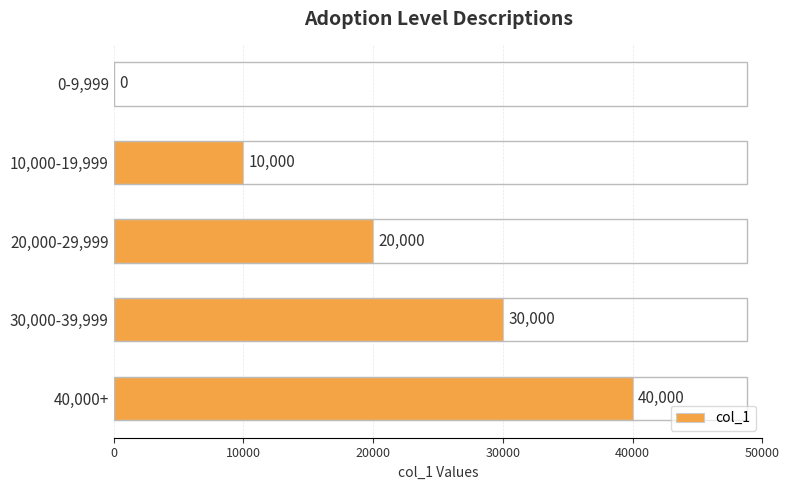

Does the chart contain stacked bars?

No